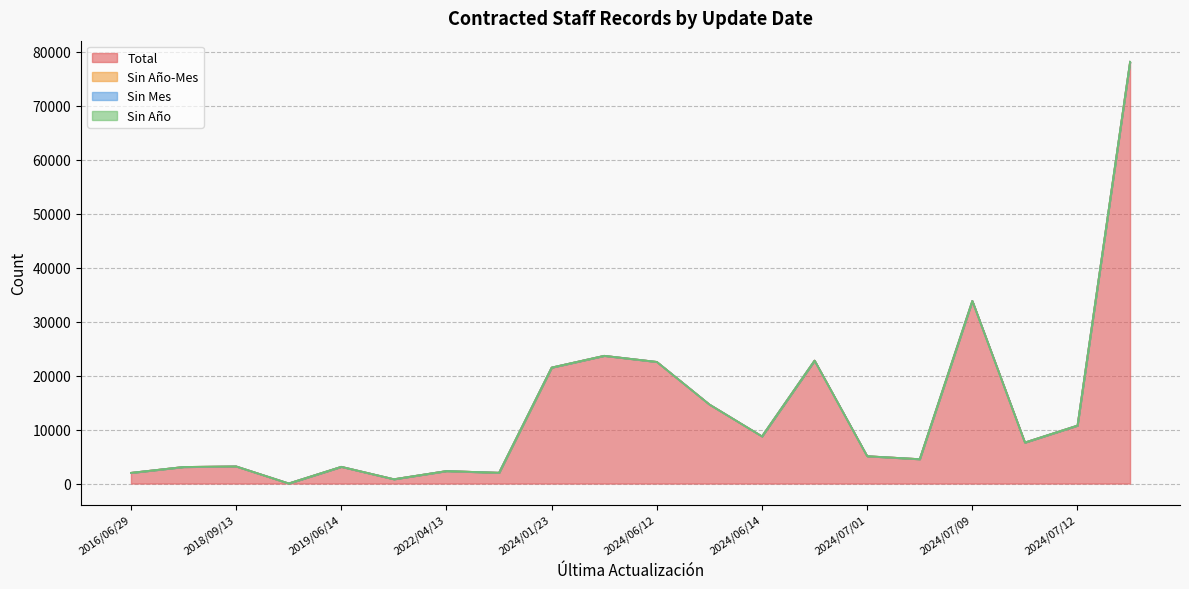

True or false: Sin Año has more than 2 interior local peaks.

False